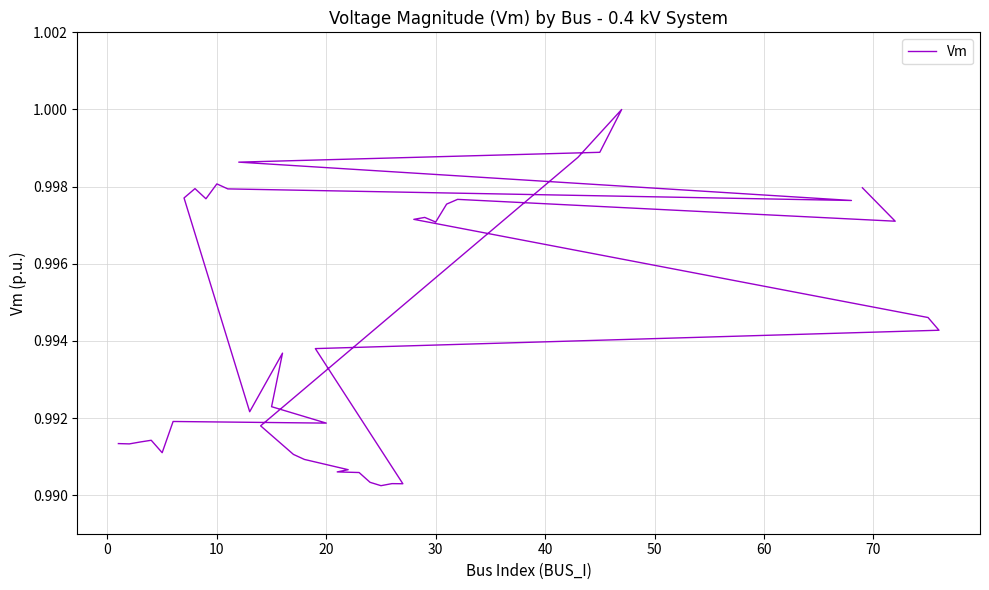

Reading left to right, what are all the values shown in this chart?

1.0	1.0	1.0	1.0	1.0	1.0	1.0	1.0	1.0	1.0	1.0	1.0	1.0	1.0	1.0	1.0	1.0	1.0	1.0	1.0	1.0	1.0	1.0	1.0	1.0	1.0	1.0	1.0	1.0	1.0	1.0	1.0	1.0	1.0	1.0	1.0	1.0	1.0	1.0	1.0